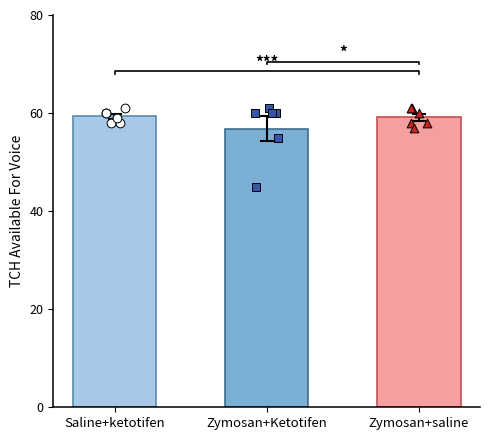

What are all the series names shown in the legend?

Saline+Ketotifen, Zymosan+Ketotifen, Zymosan+Saline